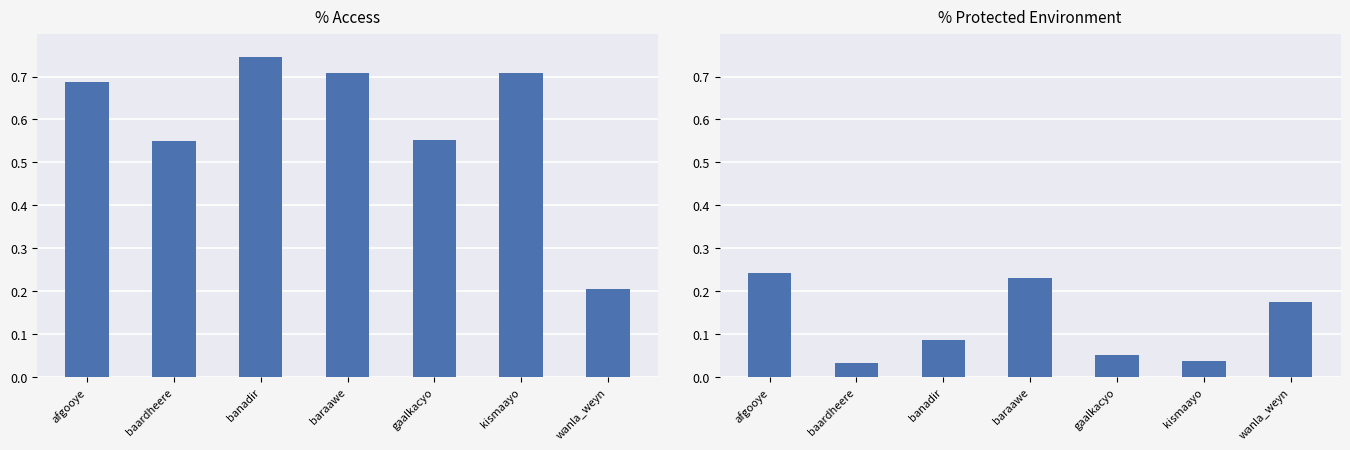

Rank the series by their average value, from highest to lowest.

% Access, % Protected environment